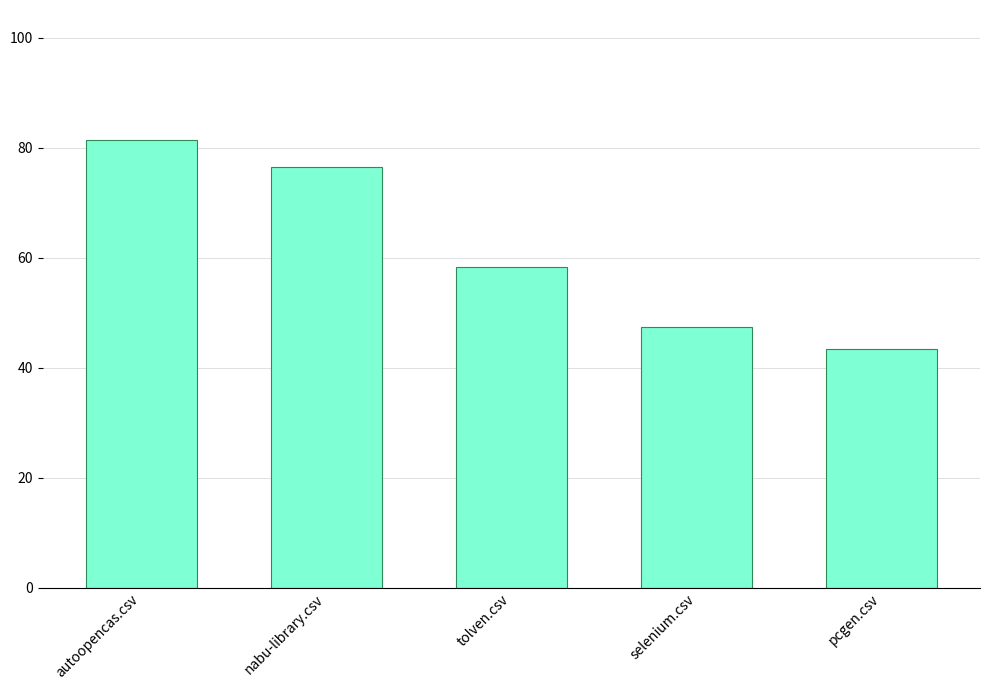

Are the bars horizontal?

No